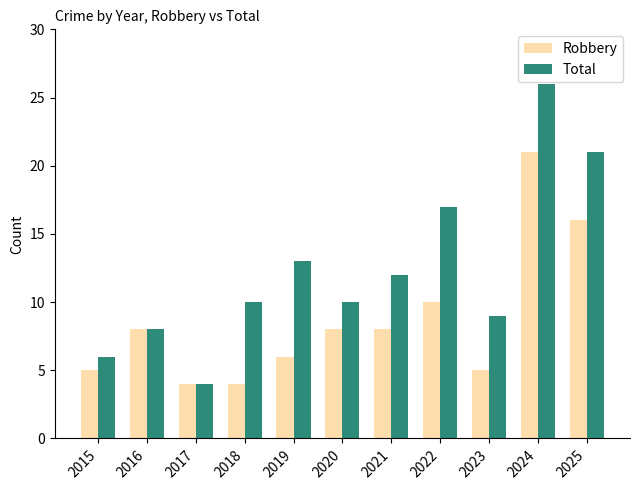

Between 2017 and 2023, which series saw the biggest shift?

Total